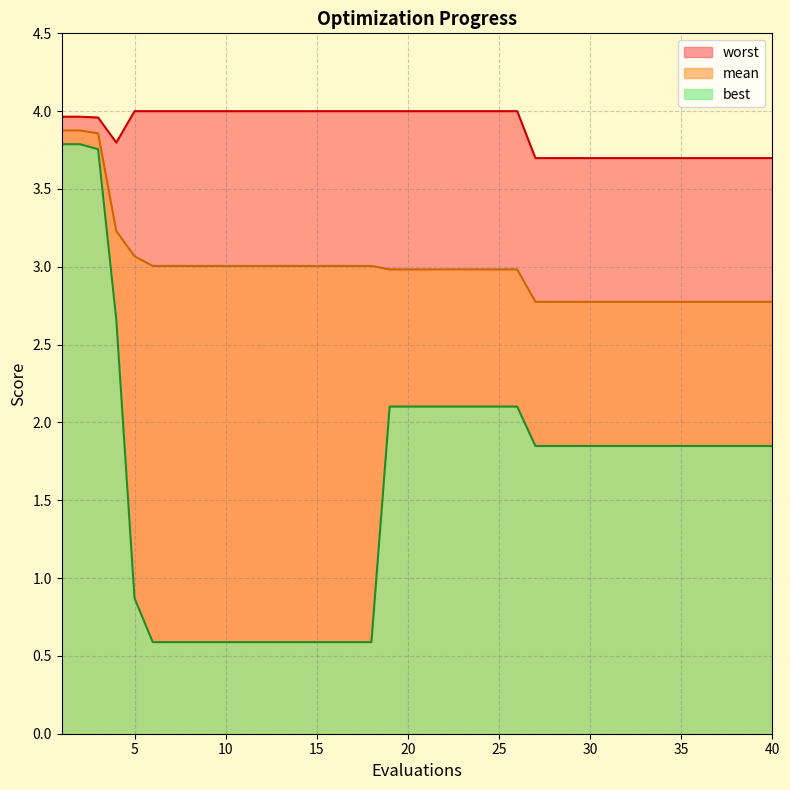

True or false: worst and mean cross at least once.

False